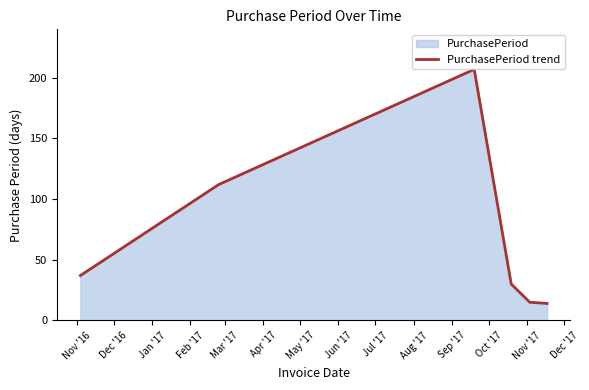

What is the difference between the maximum and minimum values?

193